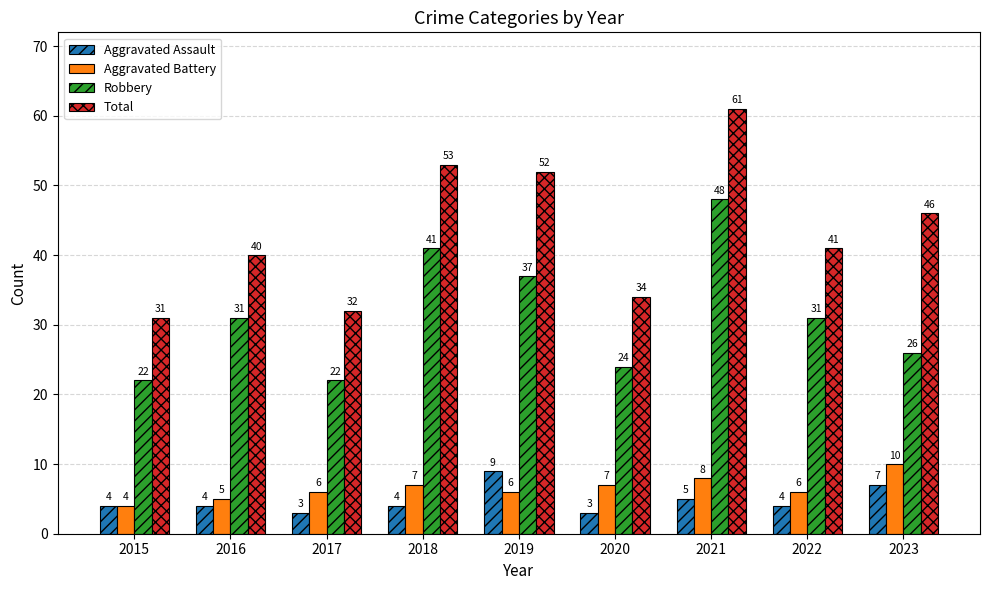

At which category is the sum across all series the highest?

2021